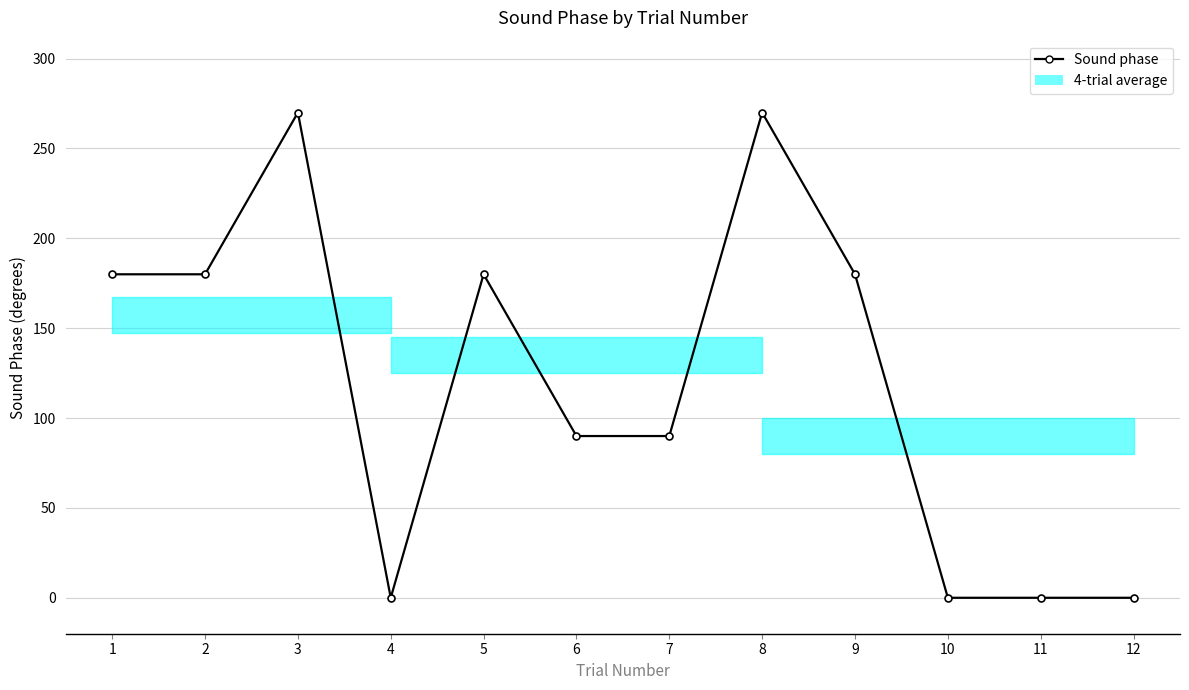

Count the number of data series in this chart.

1